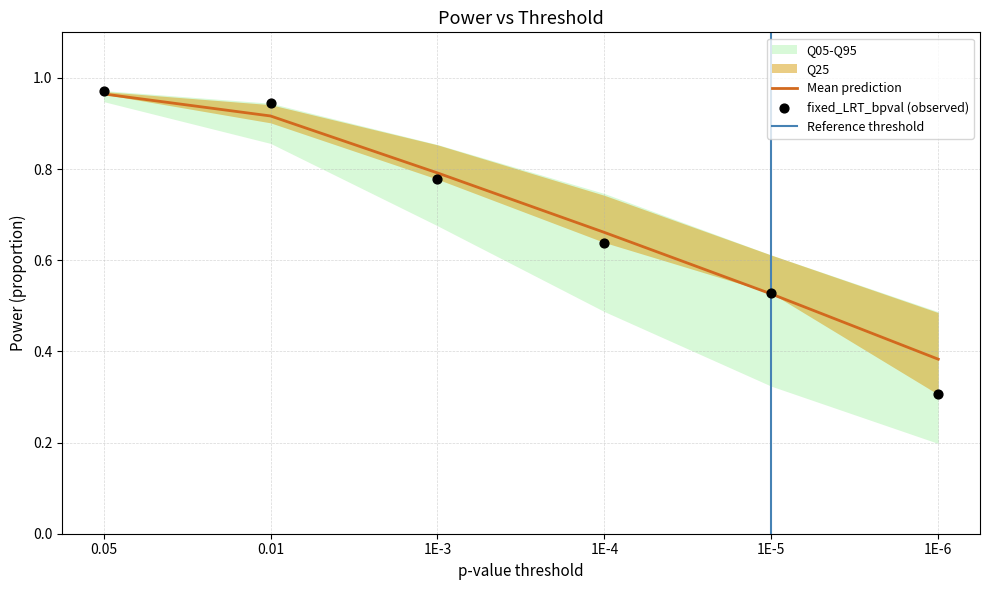

At which category is the sum across all series the highest?

0.05